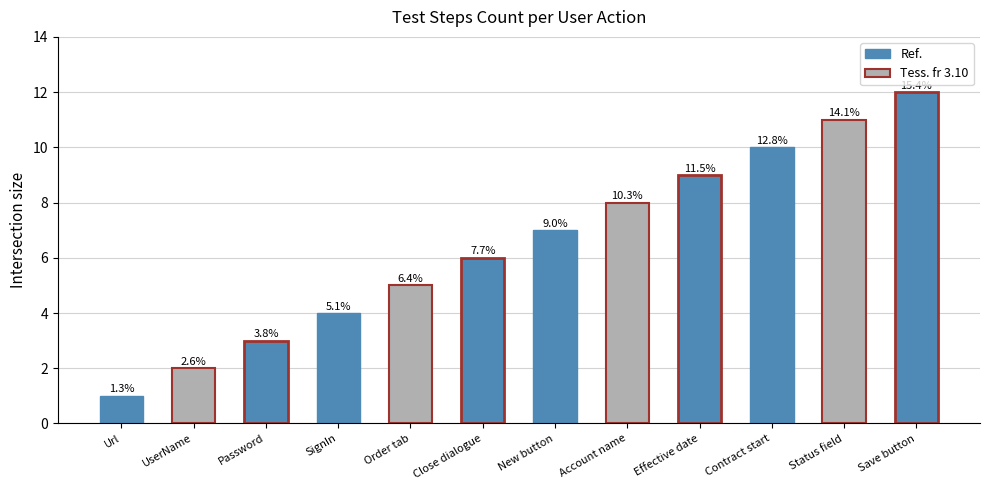

List the labels in order of value, smallest first.

Url, UserName, Password, SignIn, Order tab, Close dialogue, New button, Account name, Effective date, Contract start, Status field, Save button